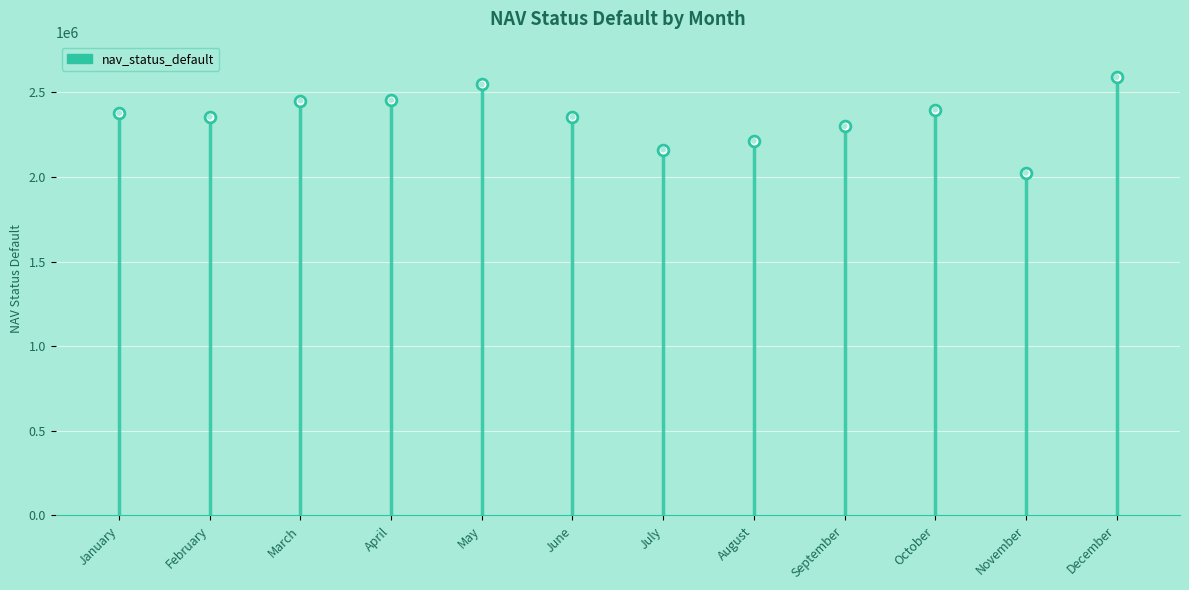

What is the change in value from January to May?

+169138